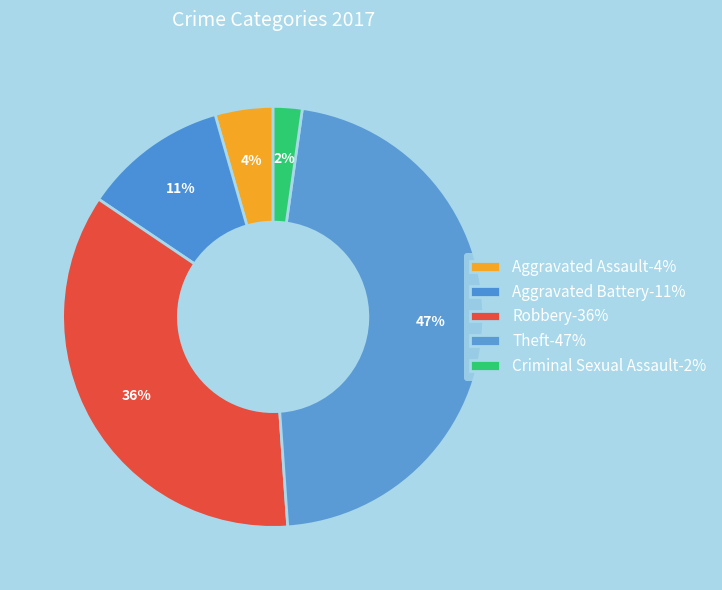

Which category has the smallest portion of the pie?

Criminal Sexual Assault